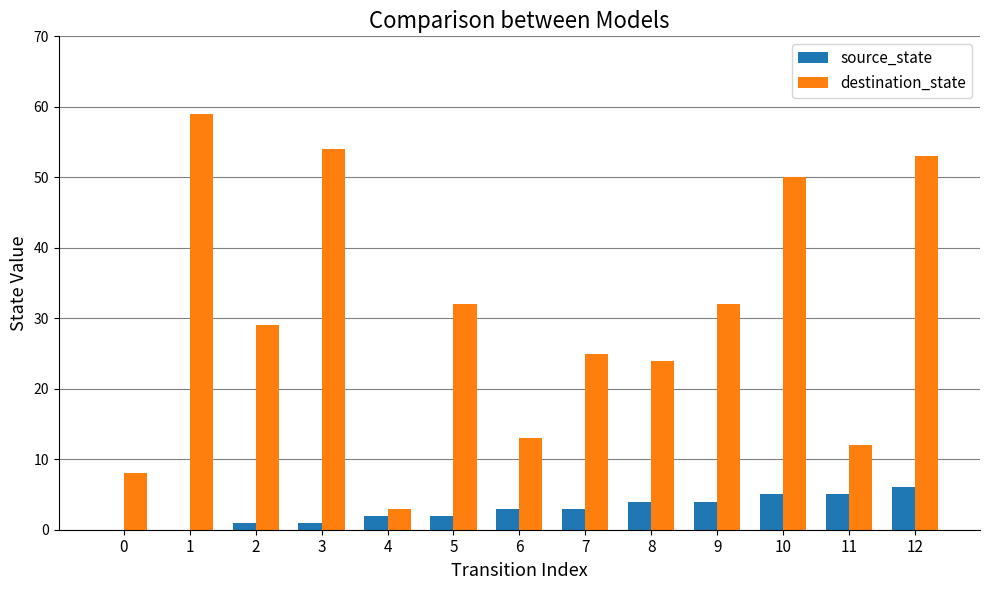

The source_state series shows 6 at 12. True or false?

True